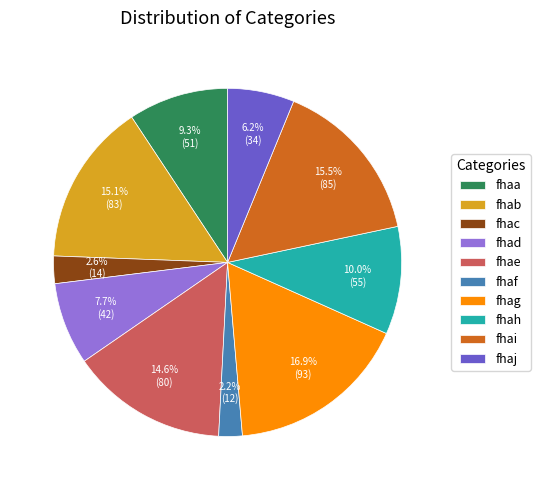

To the nearest percent, what is the difference between the fhac and fhai slice percentages?

13%